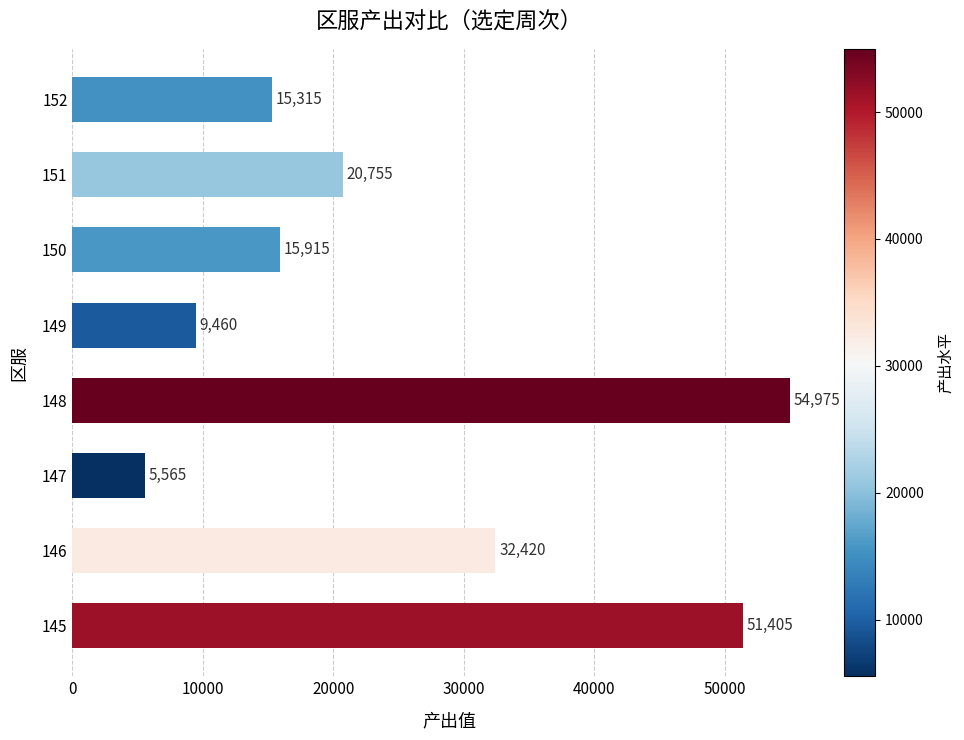

How many categories are shown in the chart?

8